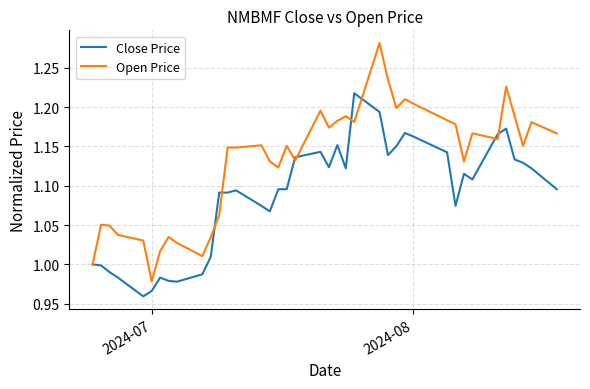

Which series has the largest range (max minus min)?

Open Price